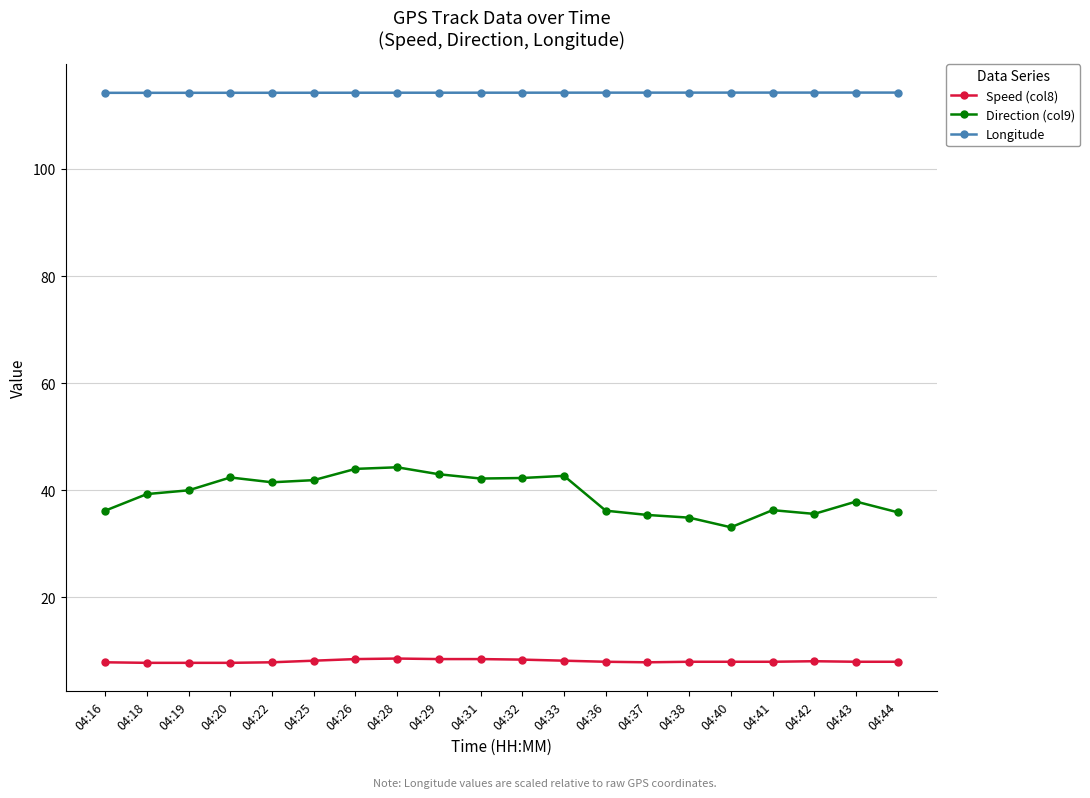

Is it true that Speed (col8) equals 8.0 at 04:40?

True